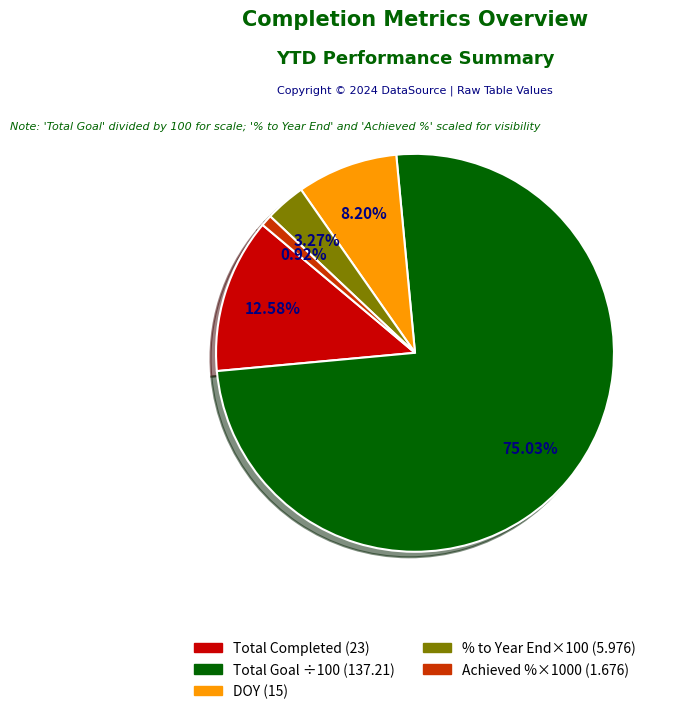

Does % to Year End×100 (5.976) represent more than half of the total?

No